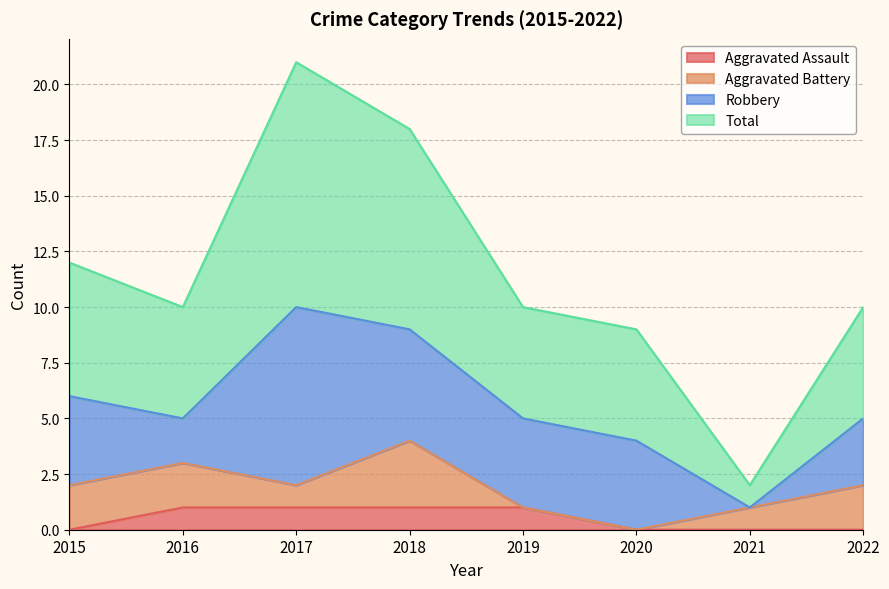

True or false: Aggravated Assault and Total intersect in this chart.

False